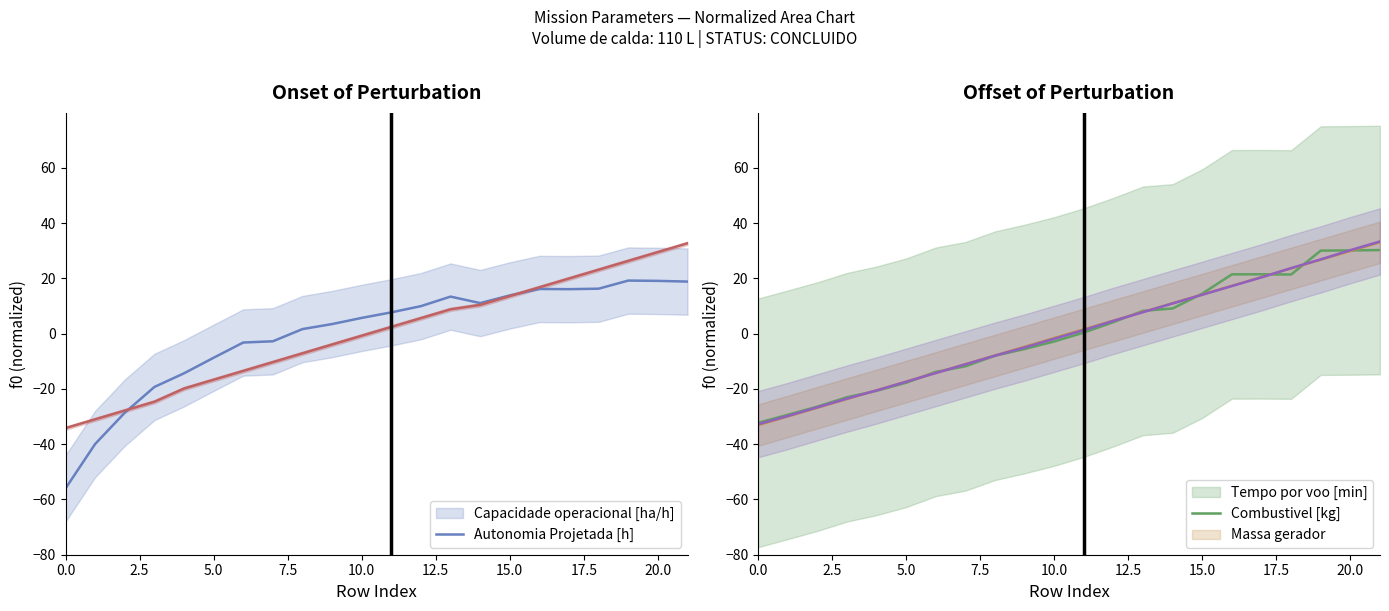

The value of Autonomia Projetada [h] at 18 is 23.2. True or false?

True